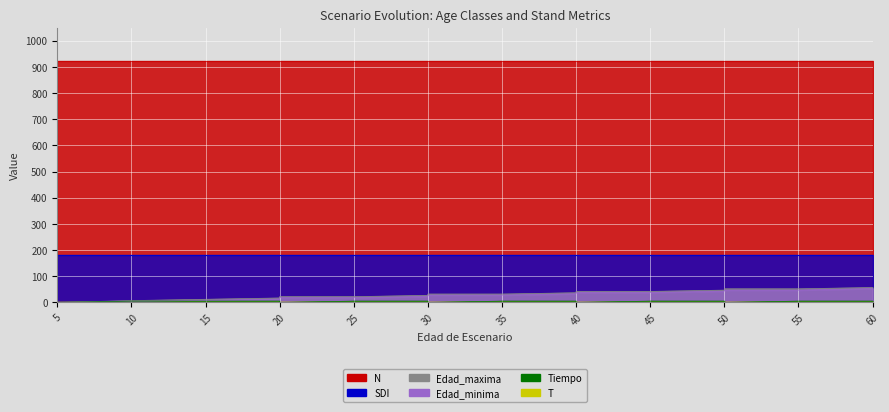

At which label is Edad_minima closest to 26?

30